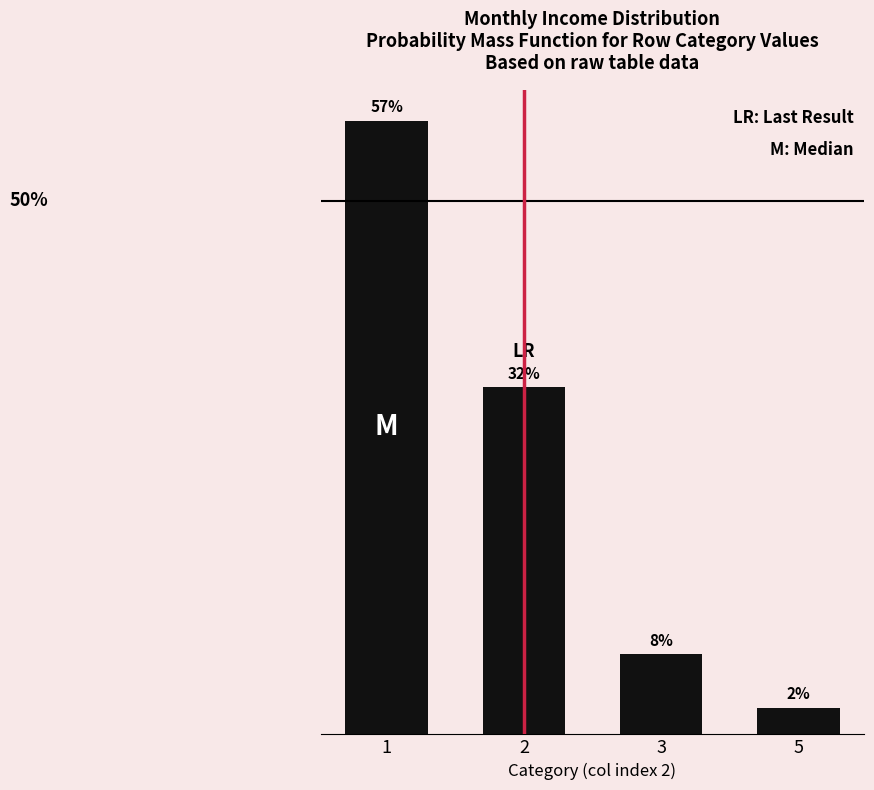

Does the chart contain any negative values?

No